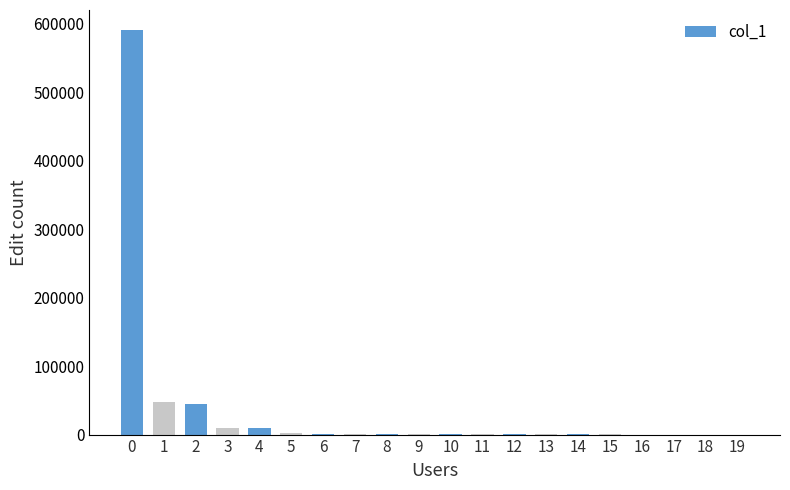

What is the maximum value shown in the chart?

590174